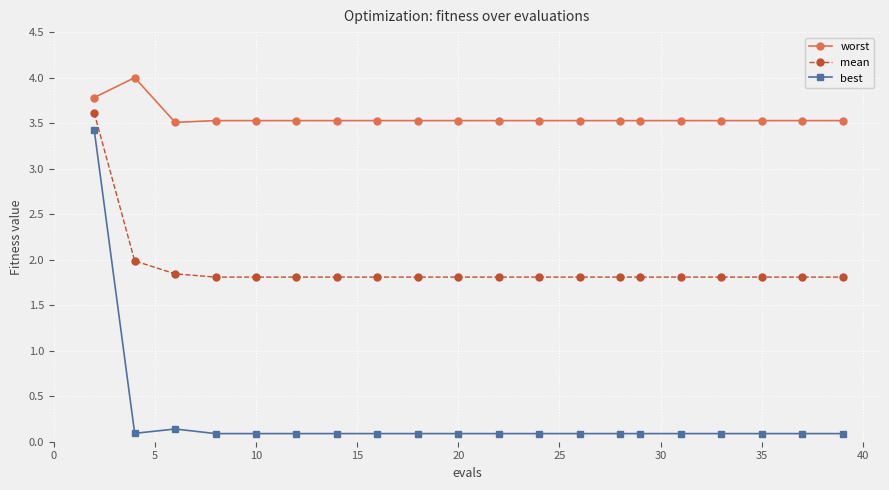

Which series has the largest range (max minus min)?

best